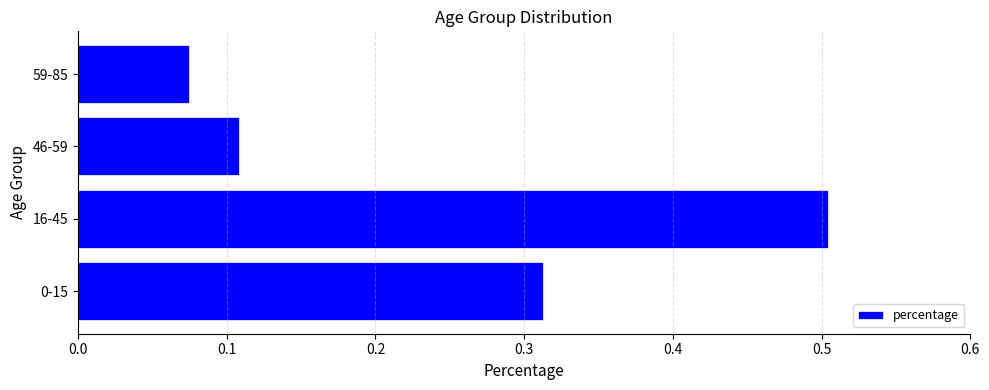

Where is the data nearest to the value 0?

59-85